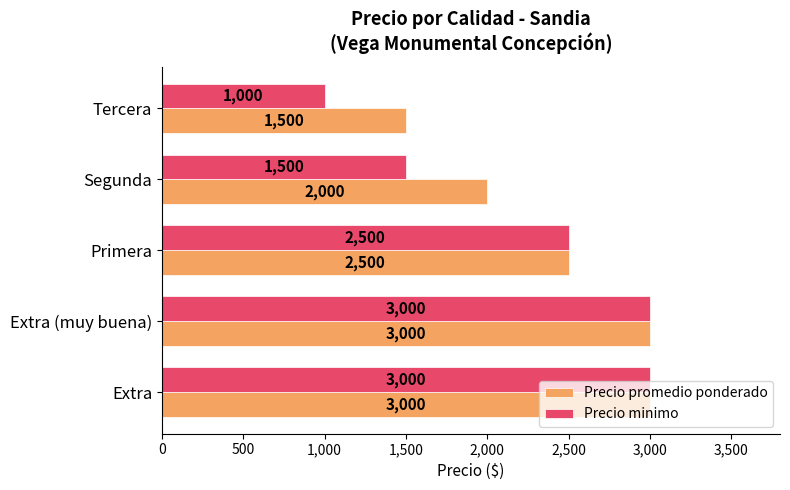

True or false: Precio promedio ponderado has a value of 581 at Primera.

False